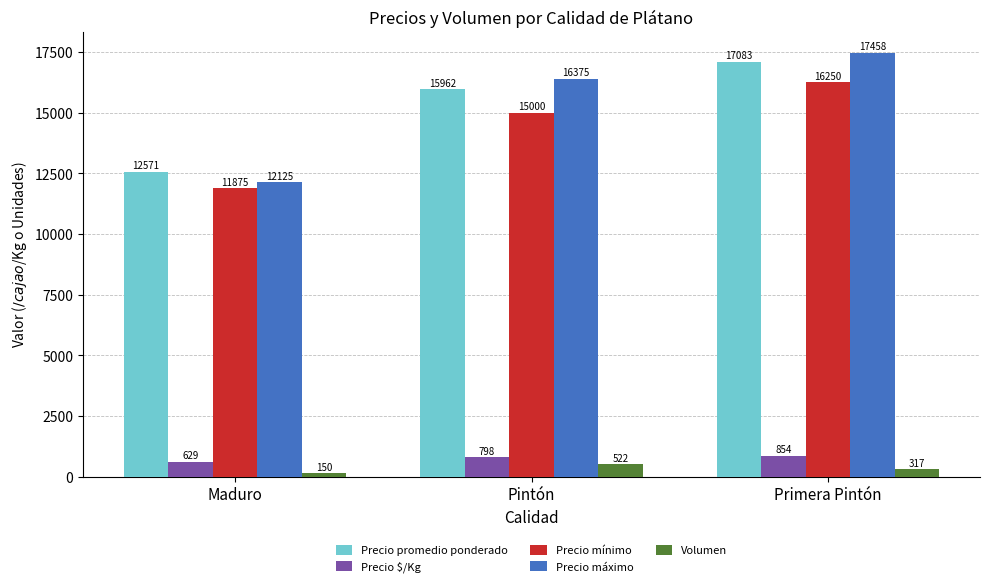

Is it true that Precio mínimo equals 24740 at Pintón?

False